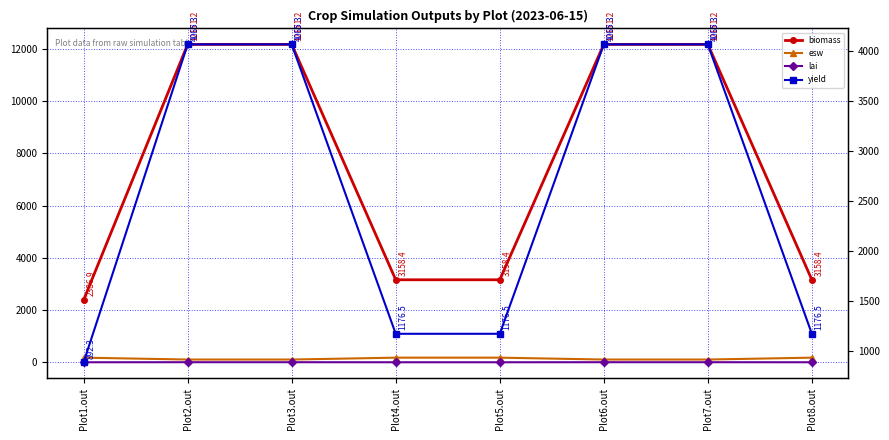

Reading left to right, what are all the values shown in this chart?

biomass: Plot1.out=2386.9	Plot2.out=12171.2	Plot3.out=12171.2	Plot4.out=3158.4	Plot5.out=3158.4	Plot6.out=12171.2	Plot7.out=12171.2	Plot8.out=3158.4
esw: Plot1.out=176.1	Plot2.out=104.3	Plot3.out=104.3	Plot4.out=176.2	Plot5.out=176.2	Plot6.out=104.3	Plot7.out=104.3	Plot8.out=176.2
lai: Plot1.out=0.2	Plot2.out=2.1	Plot3.out=2.1	Plot4.out=0.2	Plot5.out=0.2	Plot6.out=2.1	Plot7.out=2.1	Plot8.out=0.2
yield: Plot1.out=892.3	Plot2.out=4065.3	Plot3.out=4065.3	Plot4.out=1176.5	Plot5.out=1176.5	Plot6.out=4065.3	Plot7.out=4065.3	Plot8.out=1176.5